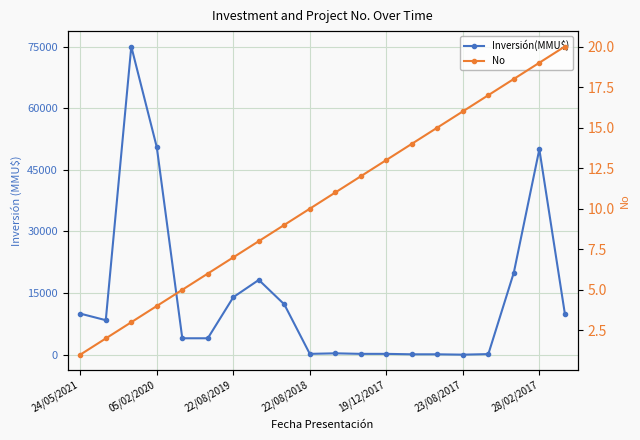

Which series ends up on top after the final intersection of Inversión(MMU$) and No?

Inversión(MMU$)